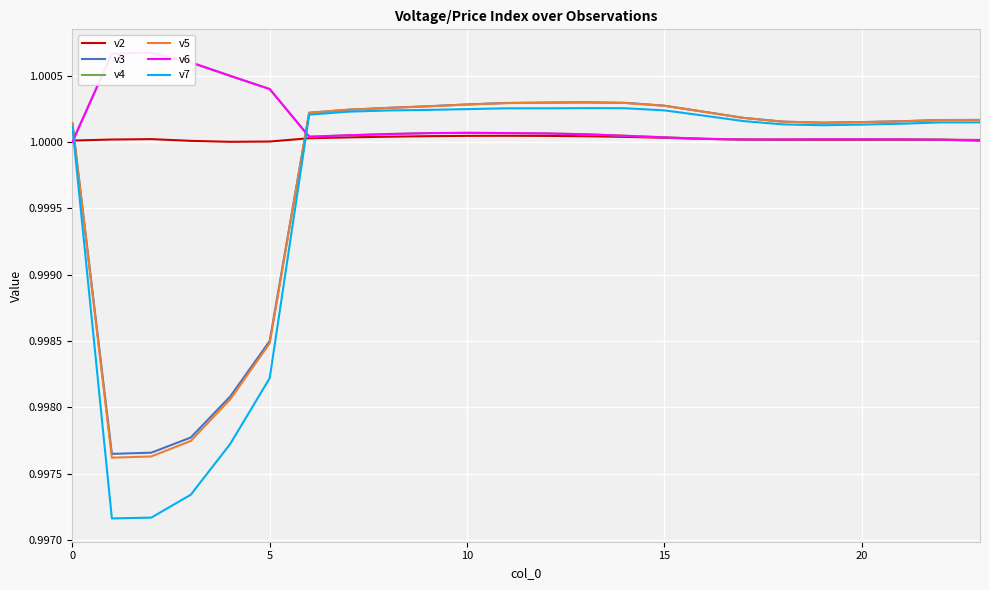

True or false: v4 and v7 cross at least once.

True